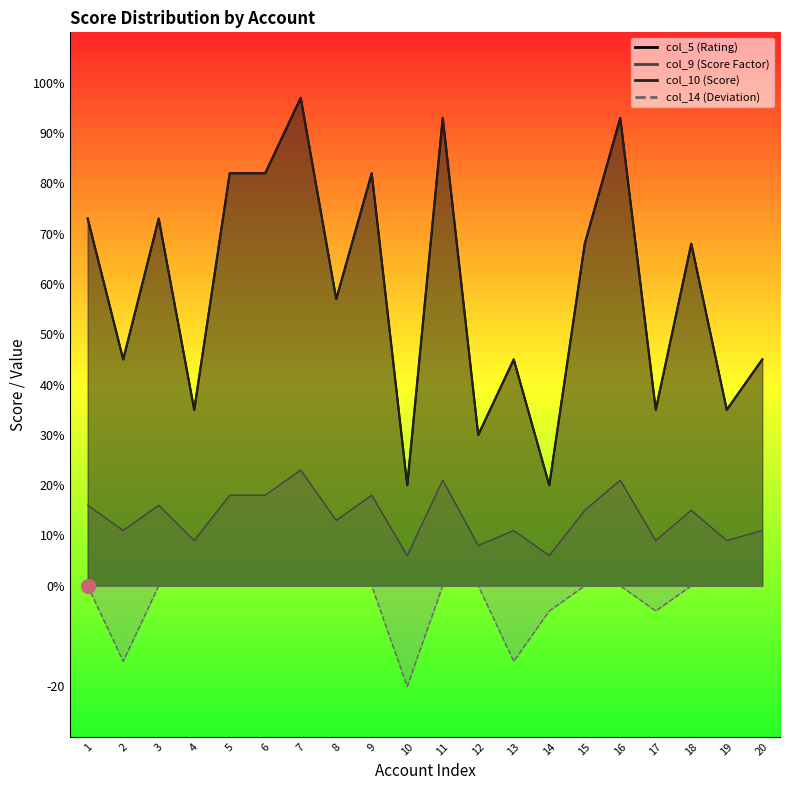

What is the total value across all series at 13?

86